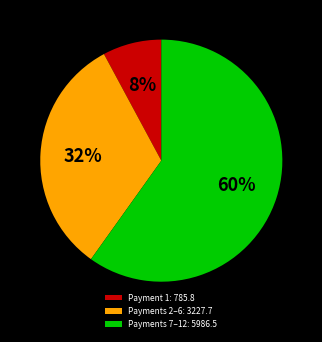

Rank the categories by value from highest to lowest.

Payments 7–12: 5986.5, Payments 2–6: 3227.7, Payment 1: 785.8